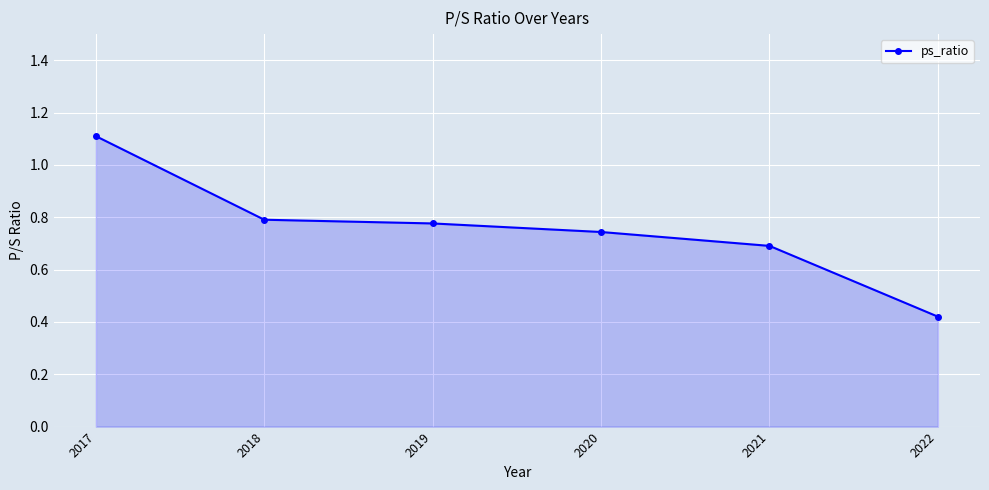

Is it true that the value at 2019 is 0.5?

False